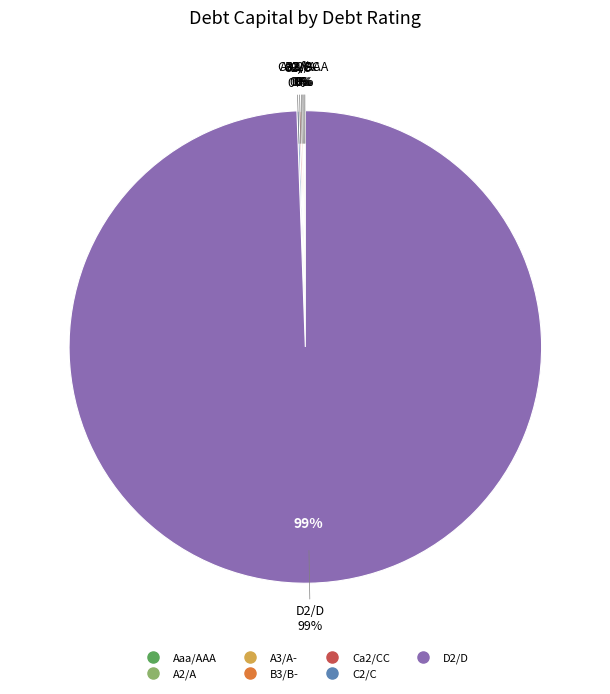

To the nearest percent, what portion does Ca2/CC represent?

1%